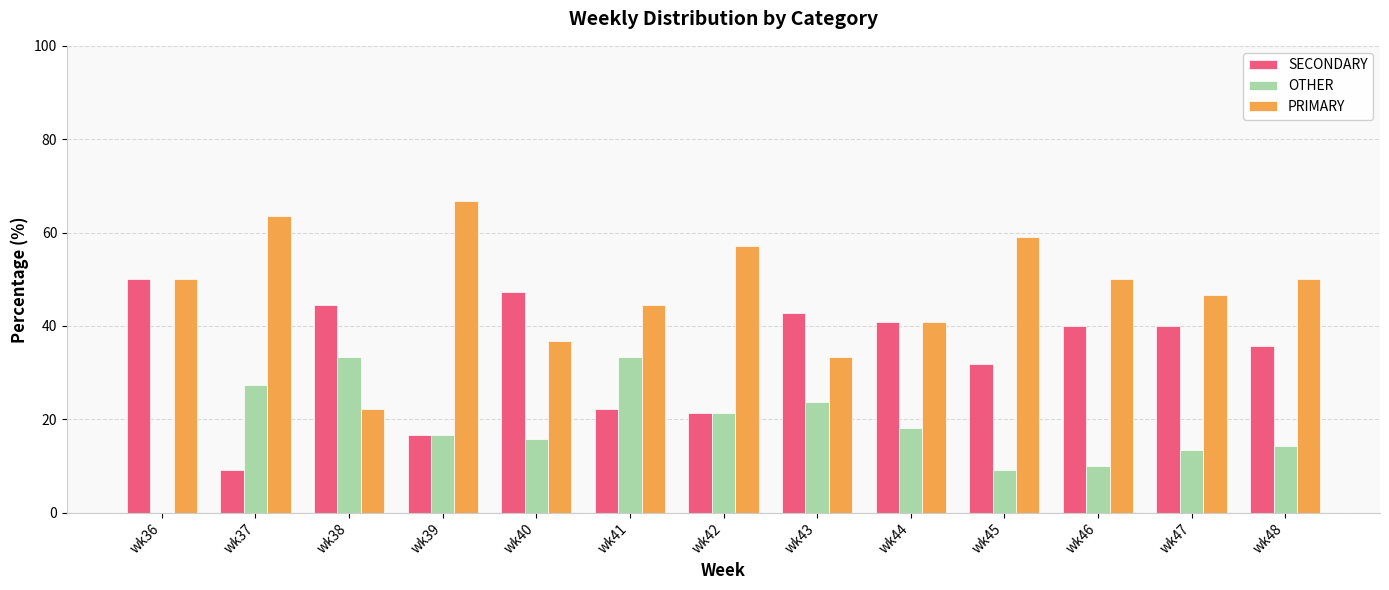

What is the greatest value displayed?

66.7